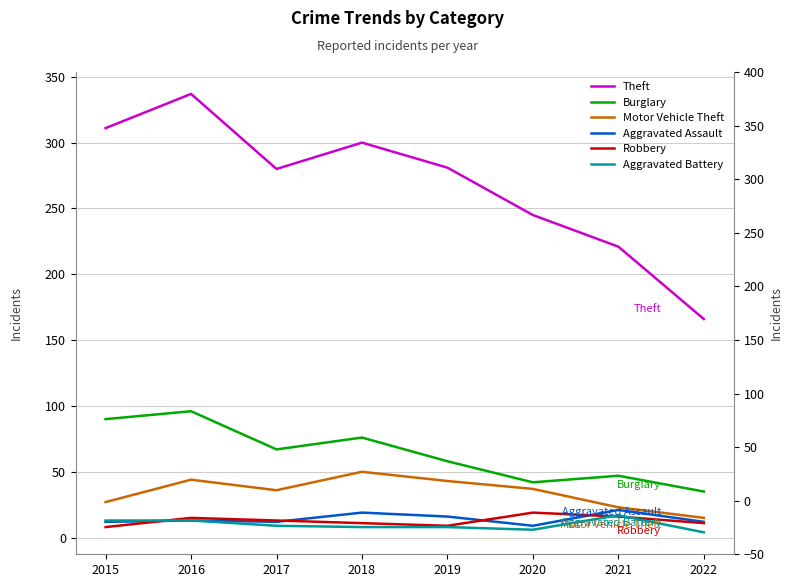

The value of Theft at 2022 is 166. True or false?

True